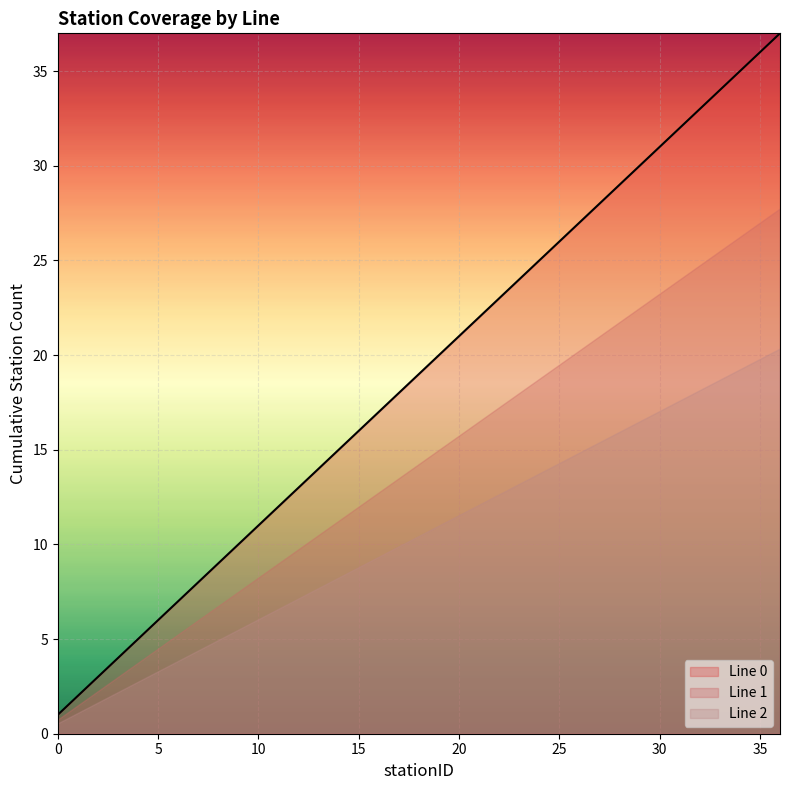

What is the maximum value shown in the chart?

37.0